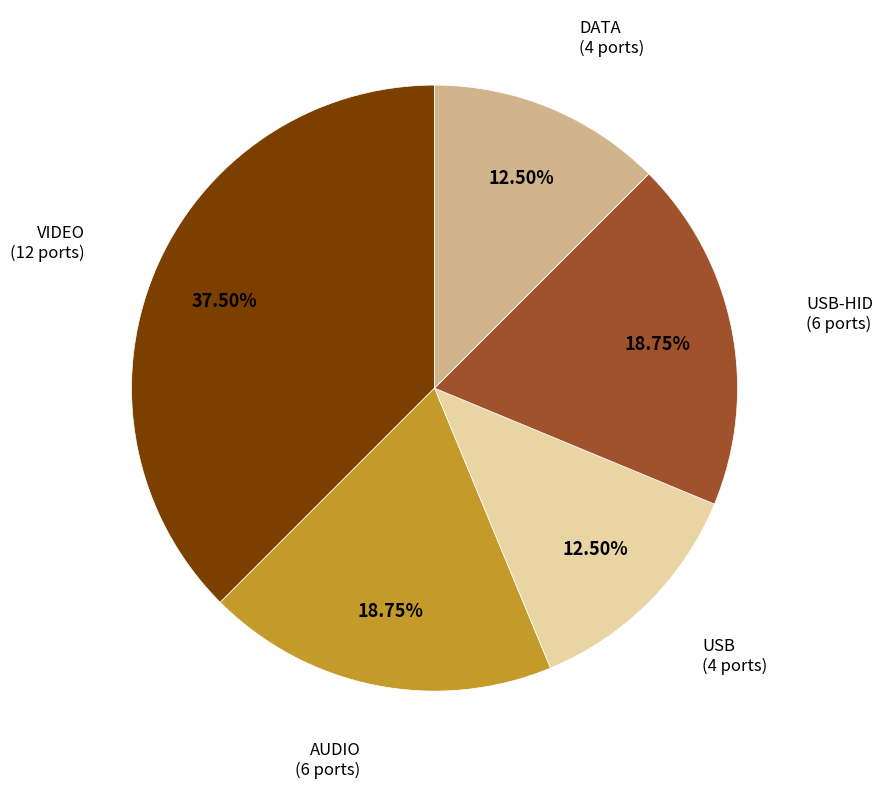

Between AUDIO and VIDEO, which is larger?

VIDEO